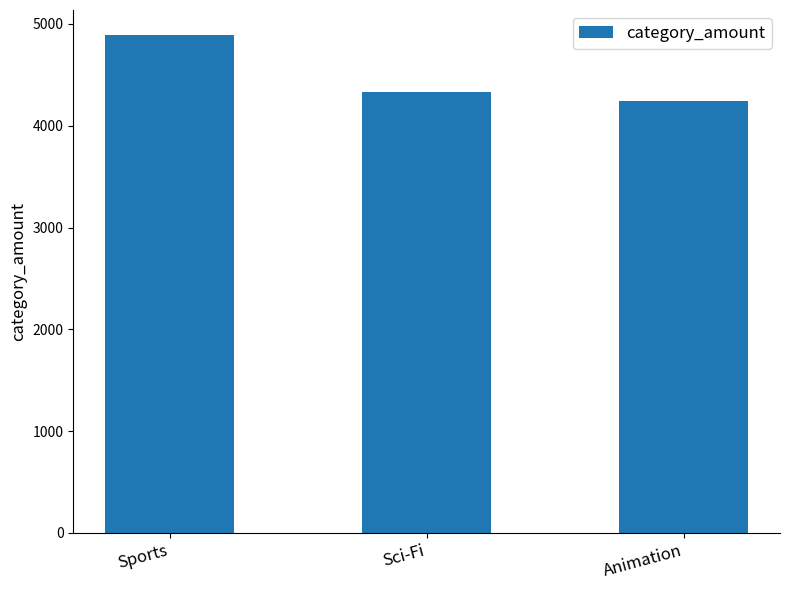

Which category has the lowest value across all series?

Animation